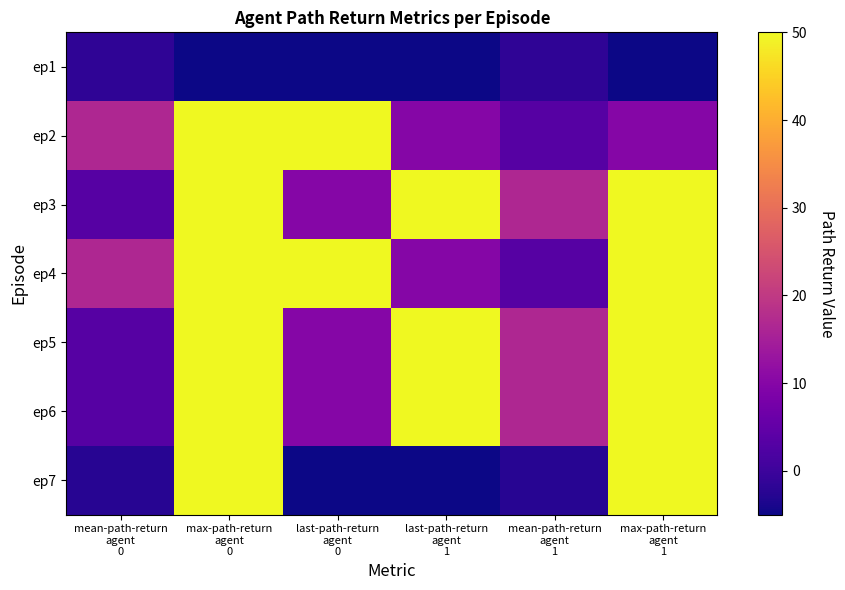

Reading left to right, extract all data points from this chart.

ep1: mean-path-return
agent
0=-1.7	max-path-return
agent
0=-5.0	last-path-return
agent
0=-5.0	last-path-return
agent
1=-5.0	mean-path-return
agent
1=-1.7	max-path-return
agent
1=-5.0
ep2: mean-path-return
agent
0=16.7	max-path-return
agent
0=50.0	last-path-return
agent
0=50.0	last-path-return
agent
1=10.0	mean-path-return
agent
1=3.3	max-path-return
agent
1=10.0
ep3: mean-path-return
agent
0=3.3	max-path-return
agent
0=50.0	last-path-return
agent
0=10.0	last-path-return
agent
1=50.0	mean-path-return
agent
1=16.7	max-path-return
agent
1=50.0
ep4: mean-path-return
agent
0=16.7	max-path-return
agent
0=50.0	last-path-return
agent
0=50.0	last-path-return
agent
1=10.0	mean-path-return
agent
1=3.3	max-path-return
agent
1=50.0
ep5: mean-path-return
agent
0=3.3	max-path-return
agent
0=50.0	last-path-return
agent
0=10.0	last-path-return
agent
1=50.0	mean-path-return
agent
1=16.7	max-path-return
agent
1=50.0
ep6: mean-path-return
agent
0=3.3	max-path-return
agent
0=50.0	last-path-return
agent
0=10.0	last-path-return
agent
1=50.0	mean-path-return
agent
1=16.7	max-path-return
agent
1=50.0
ep7: mean-path-return
agent
0=-2.5	max-path-return
agent
0=50.0	last-path-return
agent
0=-5.0	last-path-return
agent
1=-5.0	mean-path-return
agent
1=-2.5	max-path-return
agent
1=50.0